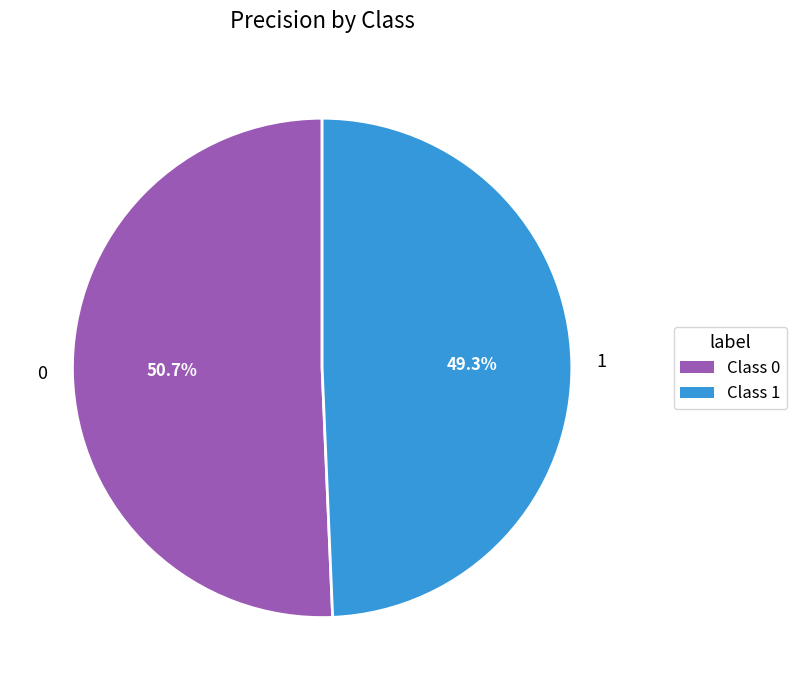

To the nearest percent, what is the difference between the 1 and 0 slice percentages?

1%